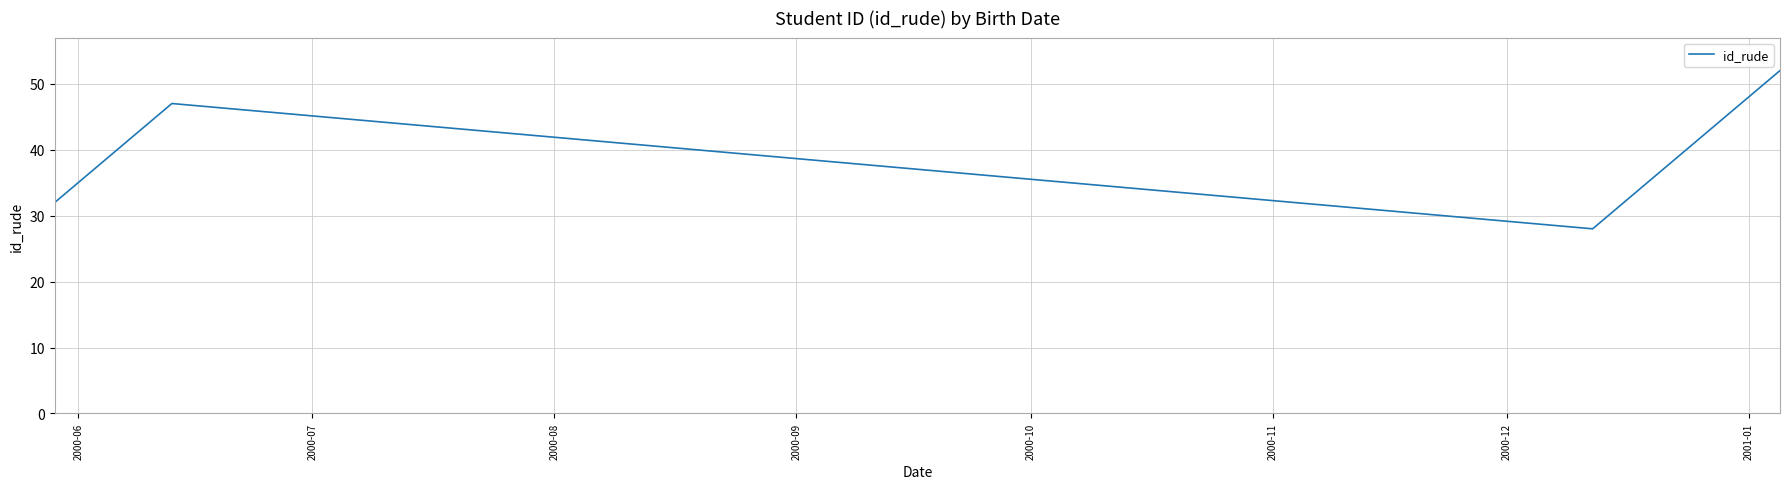

What is the greatest value displayed?

52